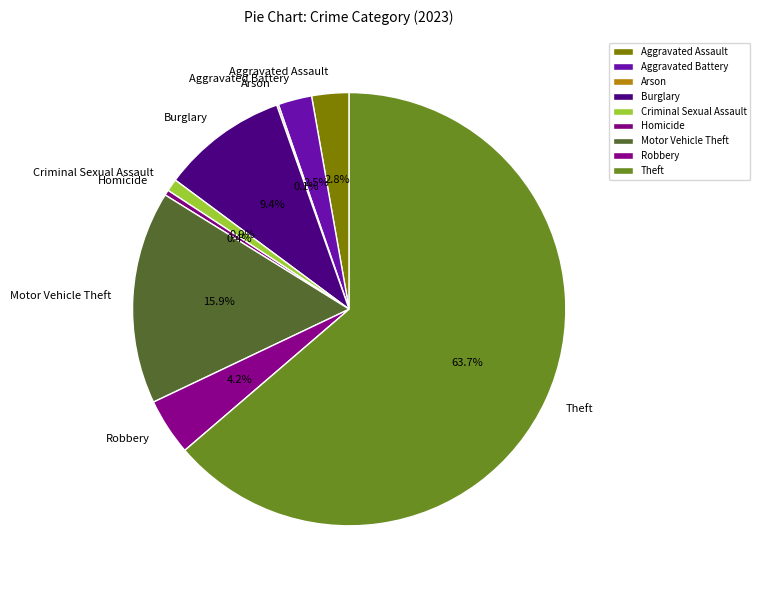

To the nearest percent, what is the combined percentage of Aggravated Assault and Motor Vehicle Theft?

19%